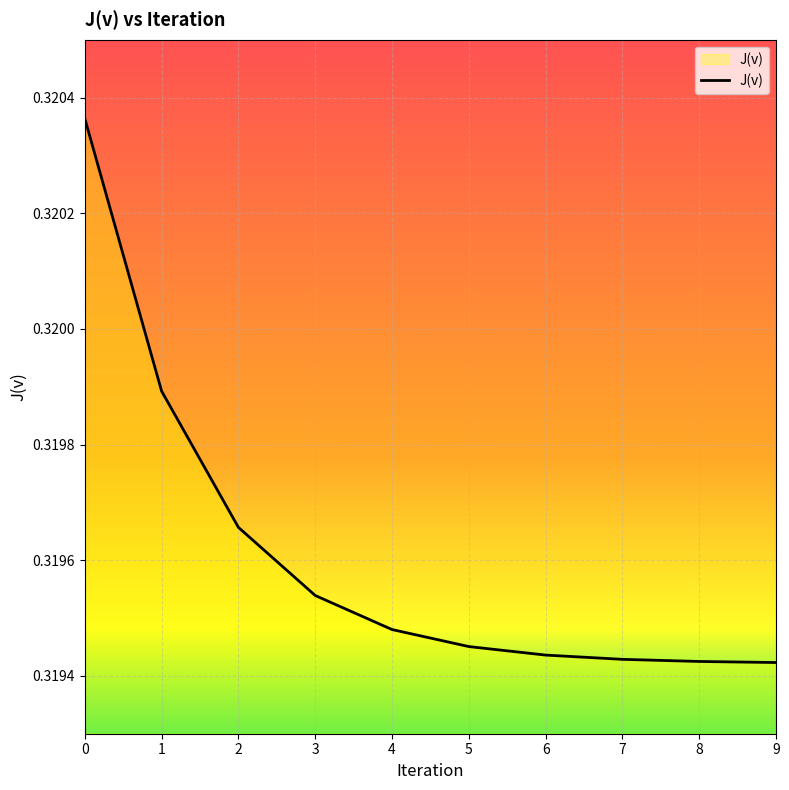

The chart shows a value of 0.4 at 7. True or false?

False